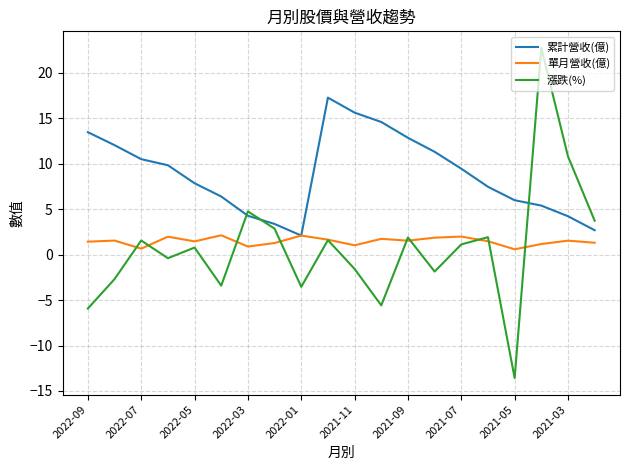

How many categories are shown in the chart?

20